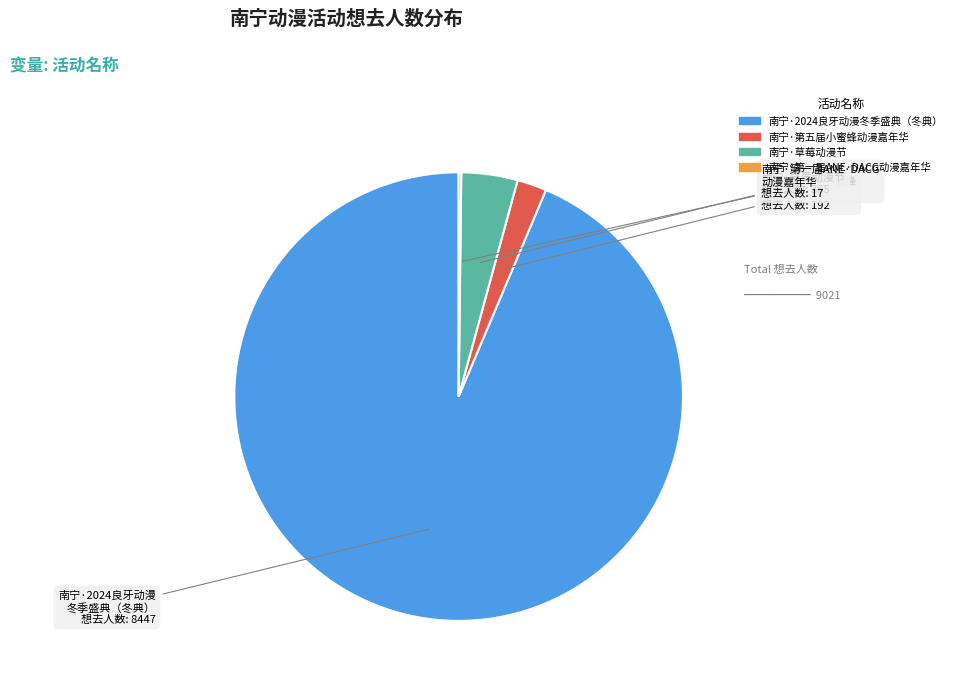

Does any single category account for the majority?

Yes